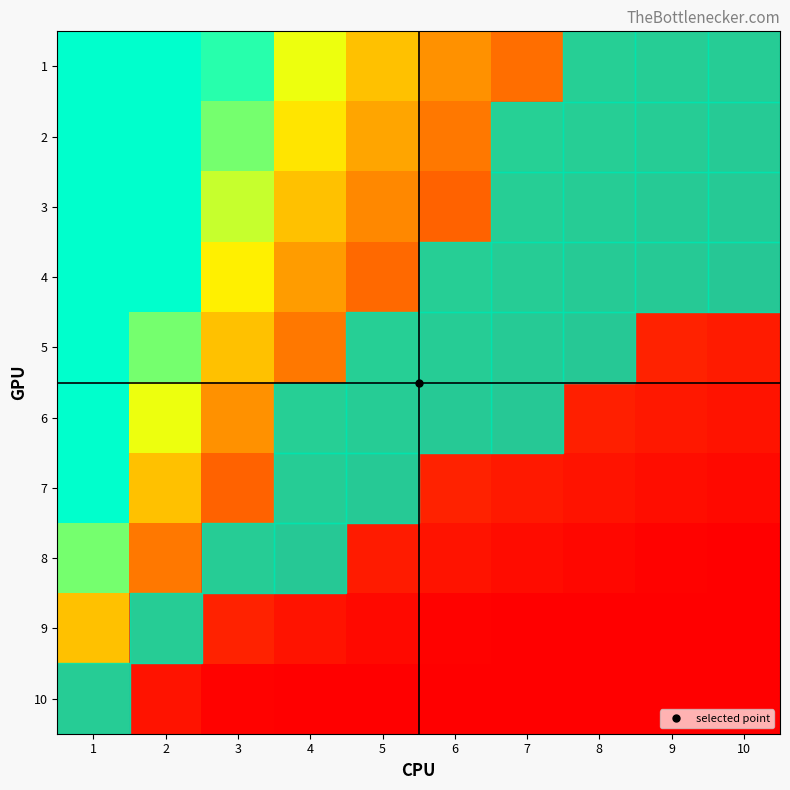

What is the difference between the maximum and minimum values in the 1 series?

9.0